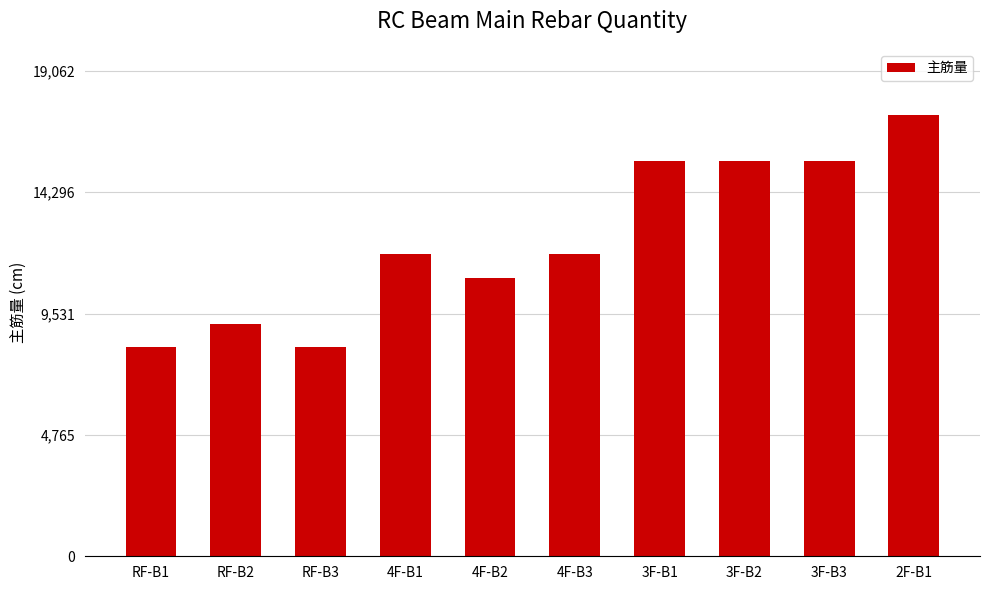

What is the minimum value shown in the chart?

8208.5